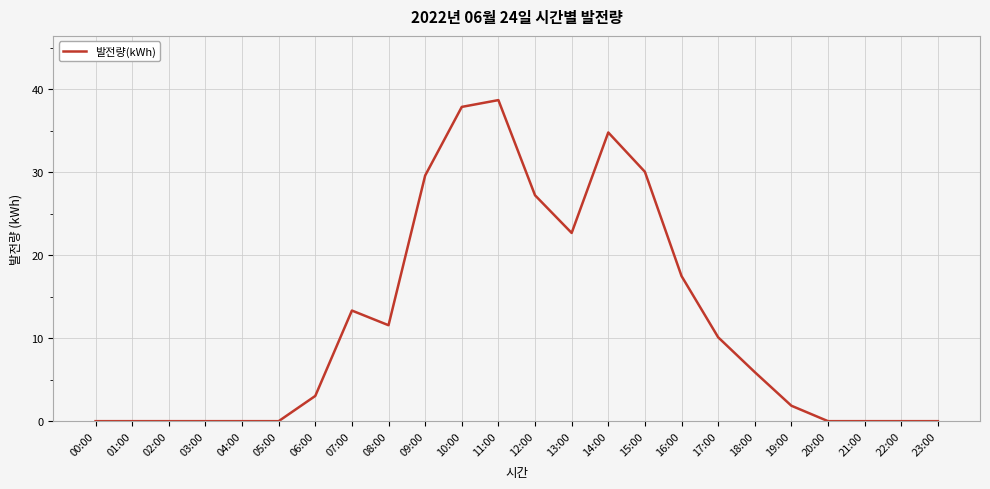

What is the ratio of the value at 16:00 to the value at 15:00?

0.6